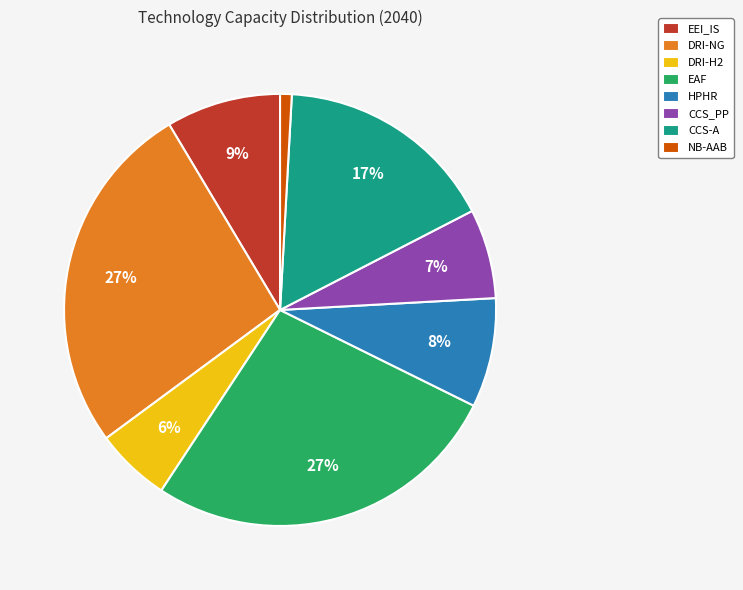

Is EAF the majority of the pie?

No